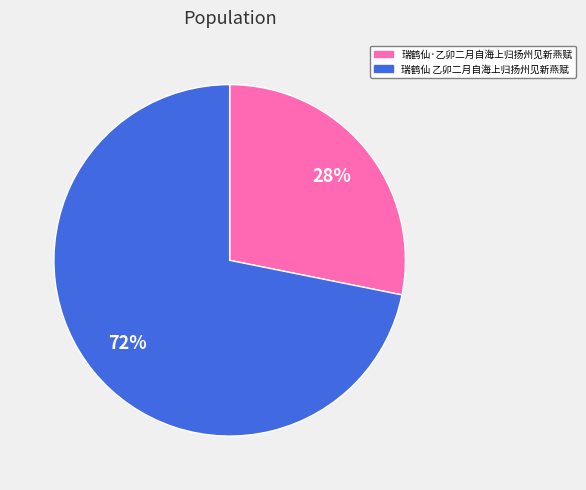

What is the majority slice?

瑞鹤仙 乙卯二月自海上归扬州见新燕赋